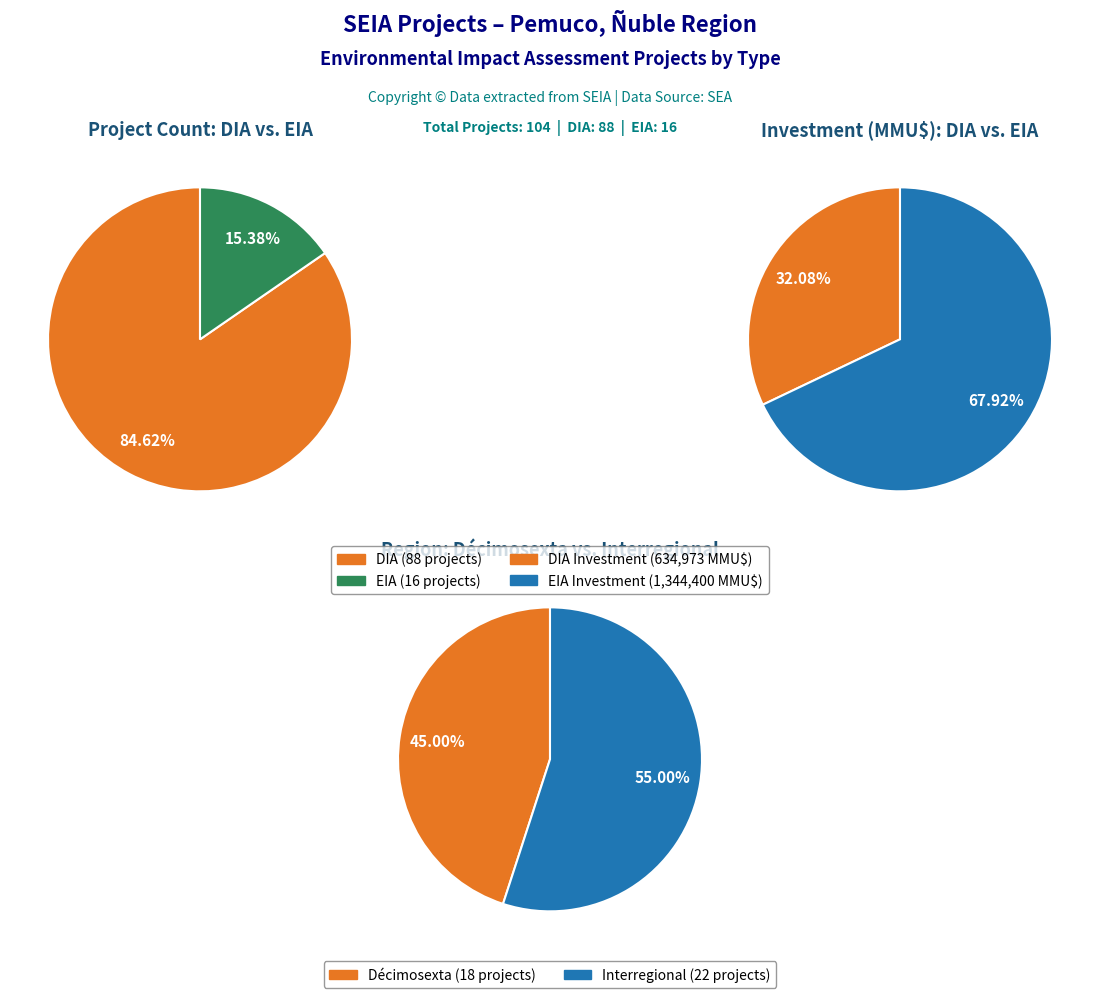

What is the total percentage of EIA and DIA?

100.0%